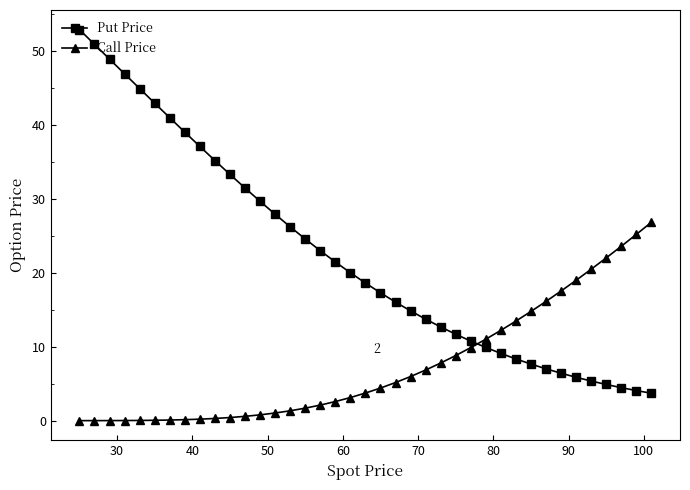

How many lines are shown in the chart?

2